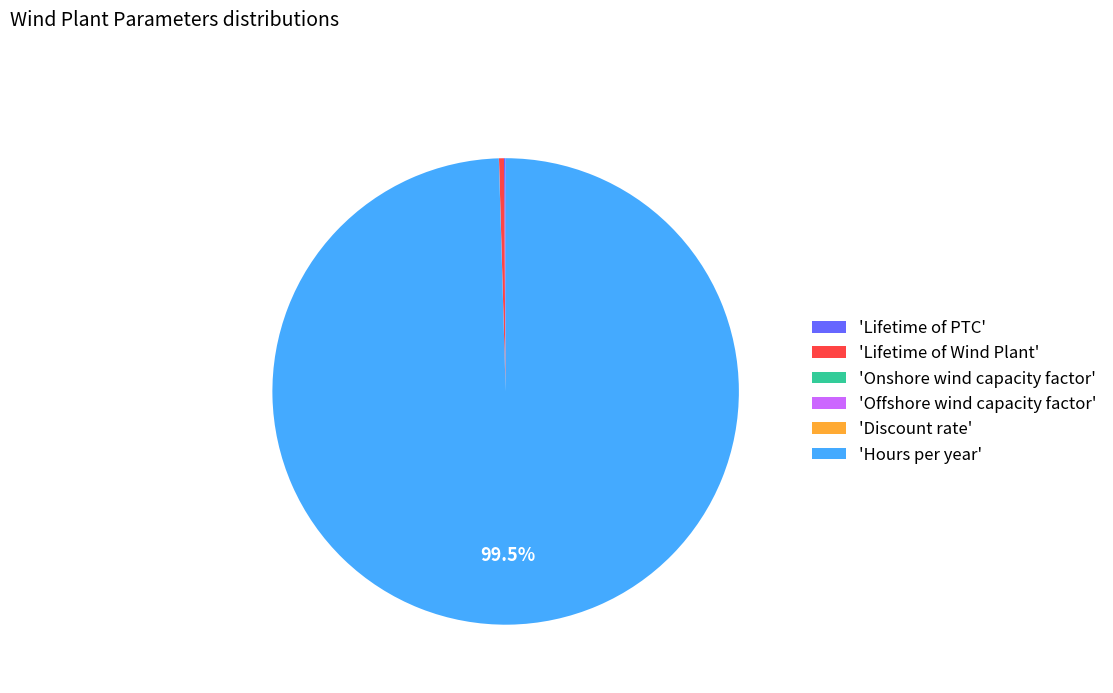

Which category accounts for the majority?

'Hours per year'